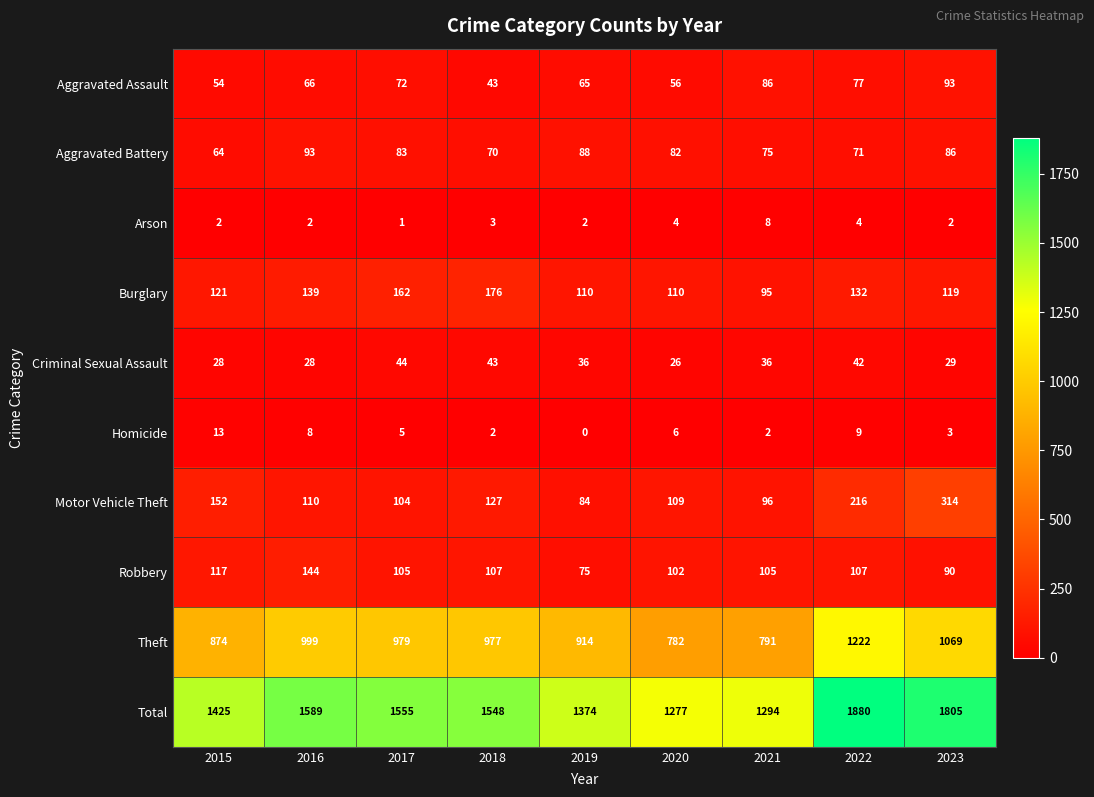

What is the greatest value displayed?

1880